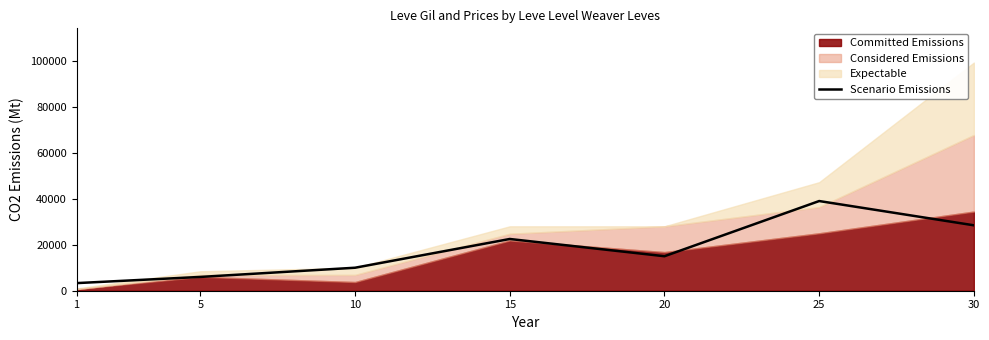

How many data points are above 14999?

3